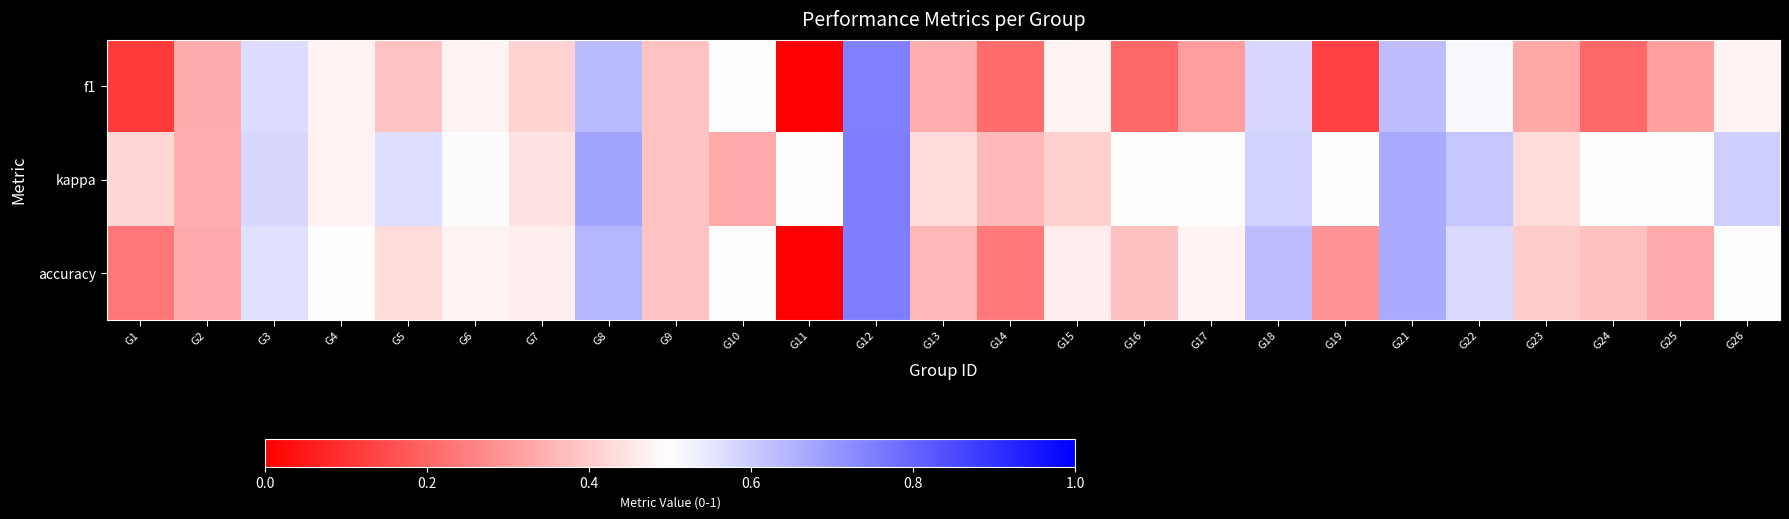

List the series in order of their peak value, lowest first.

f1, kappa, accuracy